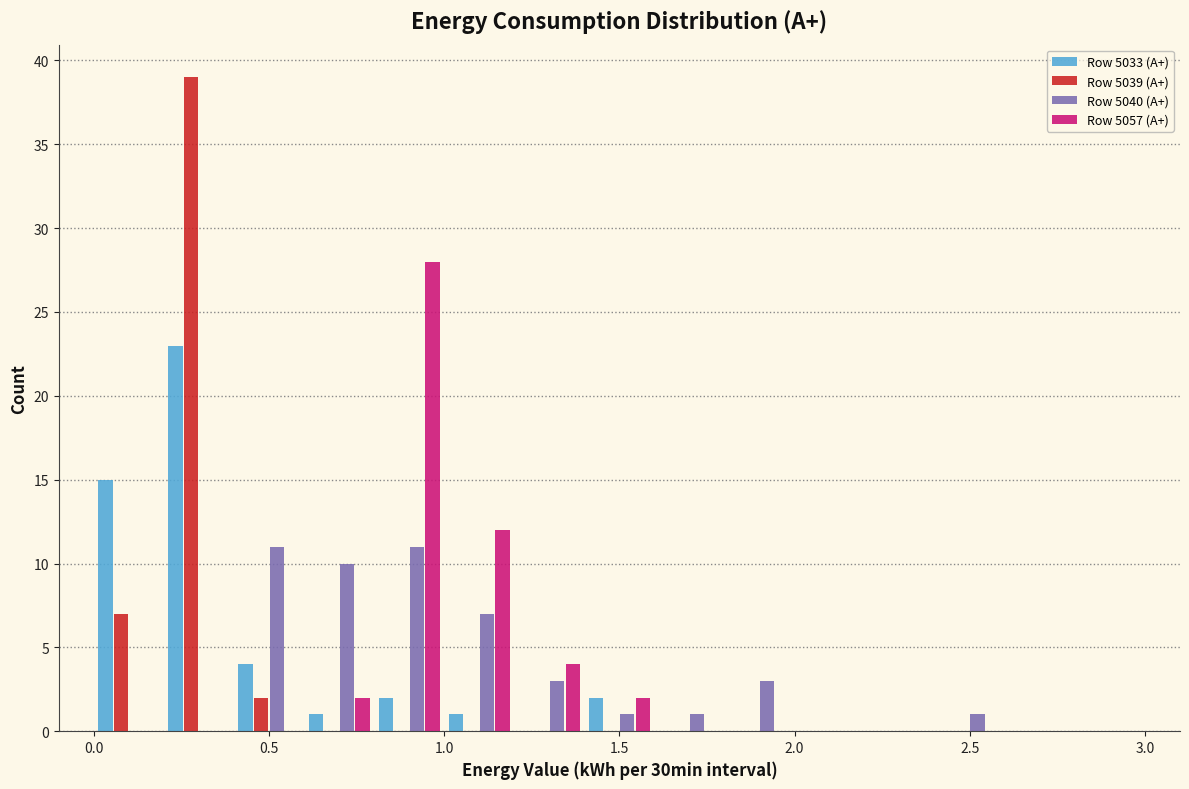

Reading left to right, transcribe this chart: for each range on the x-axis, give the height of each series' bar. The values are not printed on the chart, so give them approximately, as read against the axis.

0.0 to 0.2: Row 5033 (А+)=15	Row 5039 (А+)=7	Row 5040 (А+)=0	Row 5057 (А+)=0
0.2 to 0.4: Row 5033 (А+)=23	Row 5039 (А+)=39	Row 5040 (А+)=0	Row 5057 (А+)=0
0.4 to 0.6: Row 5033 (А+)=4	Row 5039 (А+)=2	Row 5040 (А+)=11	Row 5057 (А+)=0
0.6 to 0.8: Row 5033 (А+)=1	Row 5039 (А+)=0	Row 5040 (А+)=10	Row 5057 (А+)=2
0.8 to 1.0: Row 5033 (А+)=2	Row 5039 (А+)=0	Row 5040 (А+)=11	Row 5057 (А+)=28
1.0 to 1.2: Row 5033 (А+)=1	Row 5039 (А+)=0	Row 5040 (А+)=7	Row 5057 (А+)=12
1.2 to 1.4: Row 5033 (А+)=0	Row 5039 (А+)=0	Row 5040 (А+)=3	Row 5057 (А+)=4
1.4 to 1.6: Row 5033 (А+)=2	Row 5039 (А+)=0	Row 5040 (А+)=1	Row 5057 (А+)=2
1.6 to 1.8: Row 5033 (А+)=0	Row 5039 (А+)=0	Row 5040 (А+)=1	Row 5057 (А+)=0
1.8 to 2.0: Row 5033 (А+)=0	Row 5039 (А+)=0	Row 5040 (А+)=3	Row 5057 (А+)=0
2.0 to 2.2: Row 5033 (А+)=0	Row 5039 (А+)=0	Row 5040 (А+)=0	Row 5057 (А+)=0
2.2 to 2.4: Row 5033 (А+)=0	Row 5039 (А+)=0	Row 5040 (А+)=0	Row 5057 (А+)=0
2.4 to 2.6: Row 5033 (А+)=0	Row 5039 (А+)=0	Row 5040 (А+)=1	Row 5057 (А+)=0
2.6 to 2.8: Row 5033 (А+)=0	Row 5039 (А+)=0	Row 5040 (А+)=0	Row 5057 (А+)=0
2.8 to 3.0: Row 5033 (А+)=0	Row 5039 (А+)=0	Row 5040 (А+)=0	Row 5057 (А+)=0